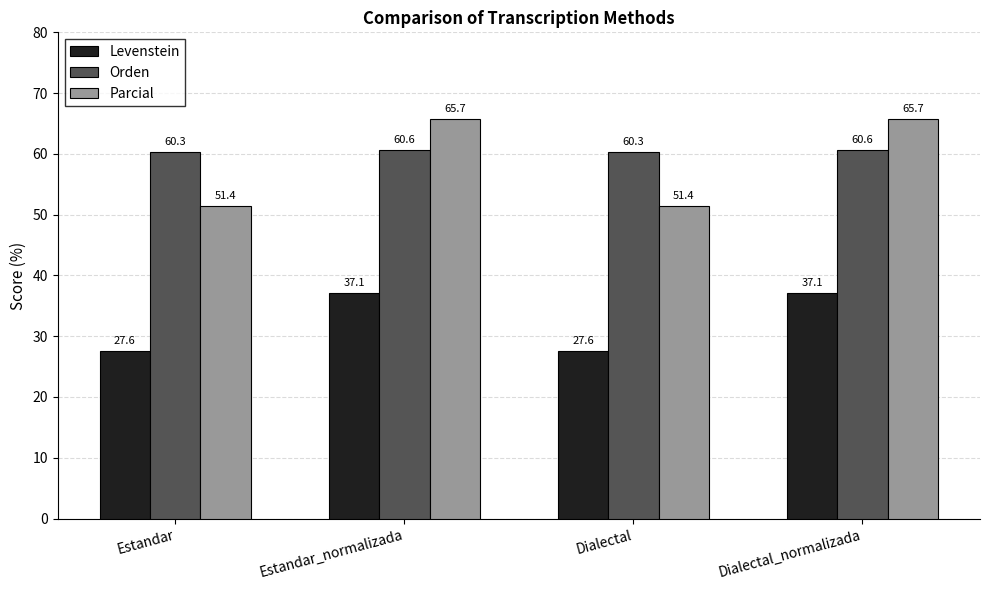

What is the label of the 2nd bar from the left?

Estandar_normalizada